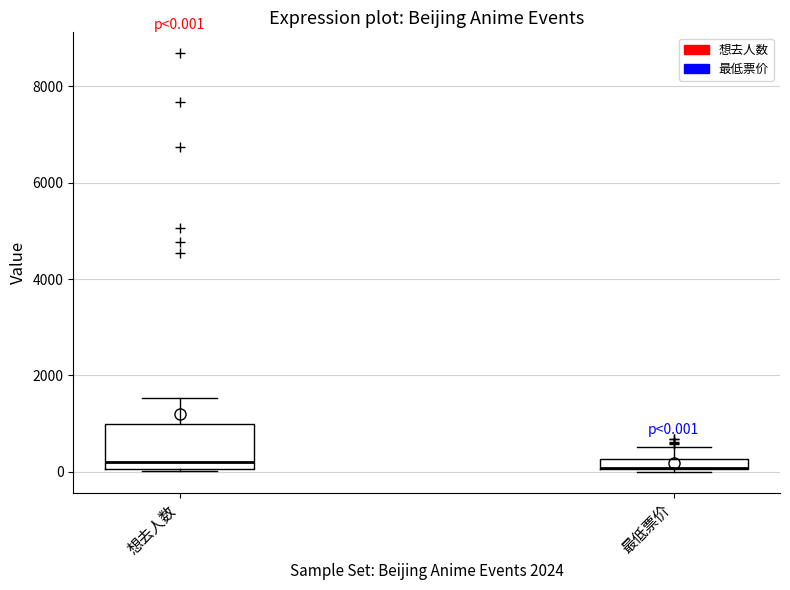

Which box is the tallest, from its lower edge to its upper edge?

想去人数